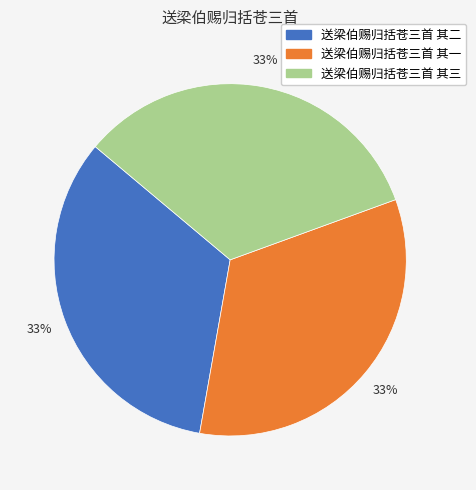

To the nearest percent, what portion does 送梁伯赐归括苍三首 其二 represent?

33%